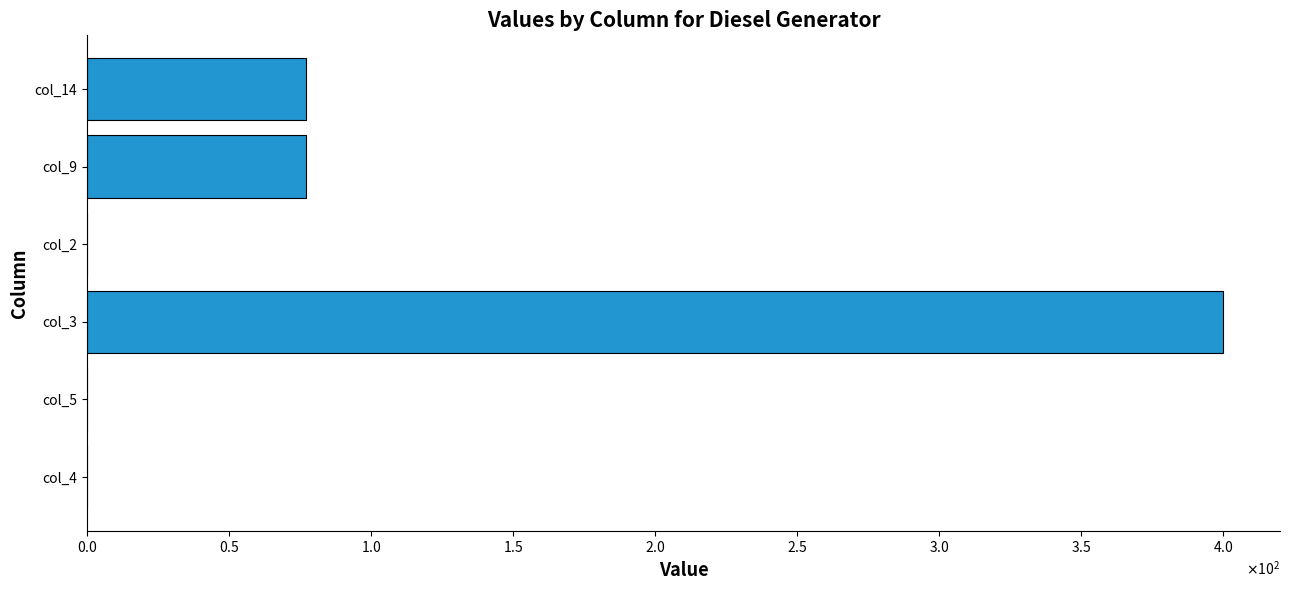

What is the difference between the maximum and minimum values?

400.0